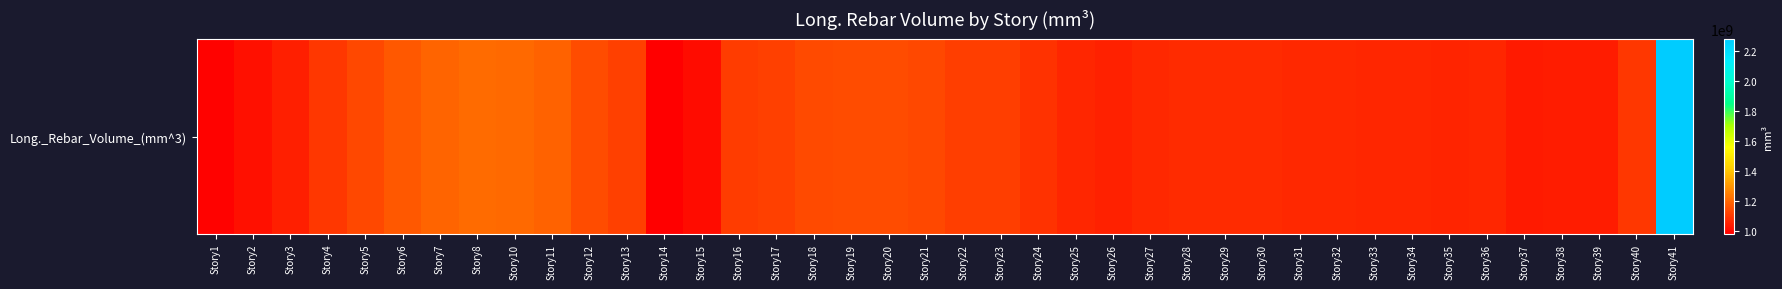

At which label is the value closest to 1629481241?

Story8